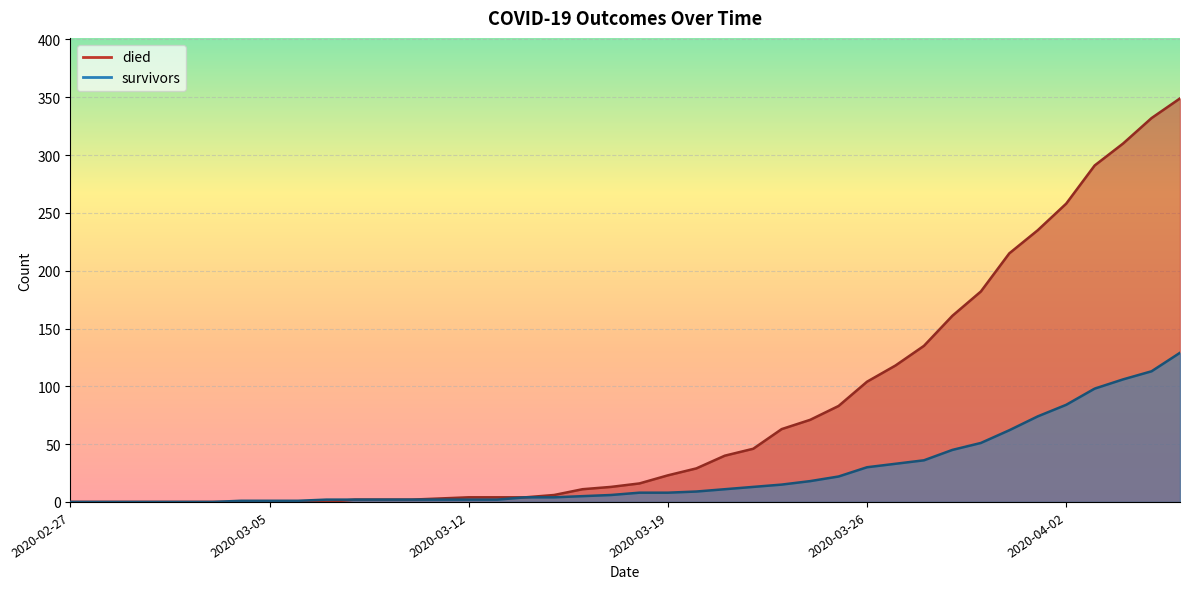

What is the sum of all survivors values?

1001